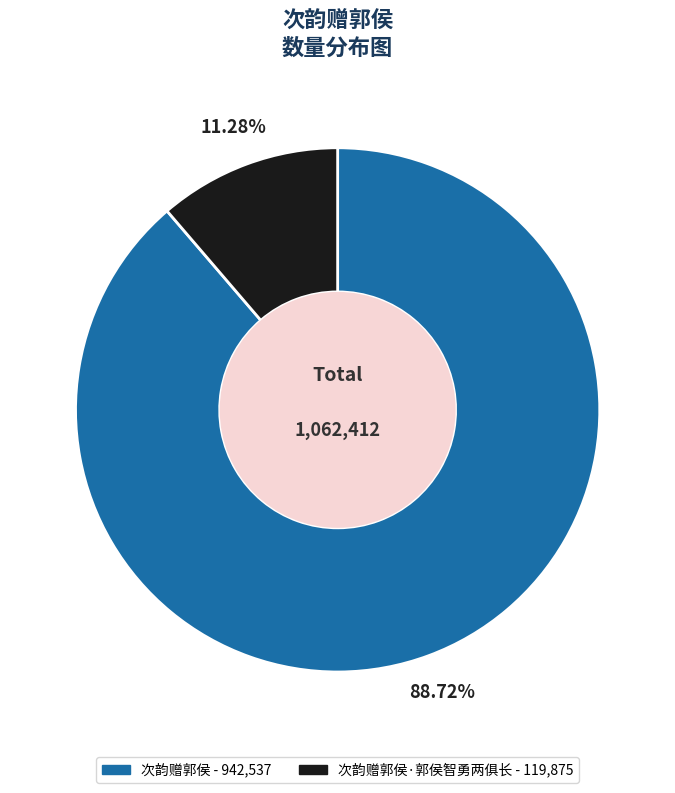

Does any single category account for the majority?

Yes